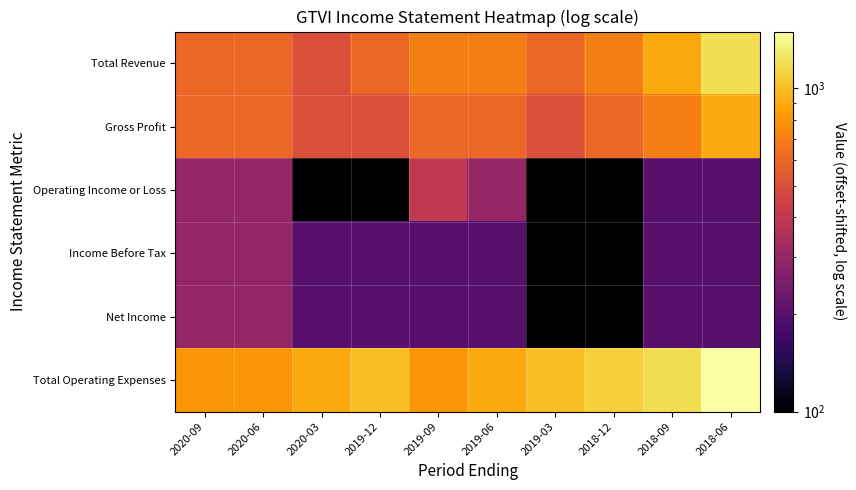

Reading right to left, extract all data points from this chart.

Total Revenue: 2018-06=1200	2018-09=900	2018-12=700	2019-03=600	2019-06=700	2019-09=700	2019-12=600	2020-03=500	2020-06=600	2020-09=600
Gross Profit: 2018-06=900	2018-09=700	2018-12=600	2019-03=500	2019-06=600	2019-09=600	2019-12=500	2020-03=500	2020-06=600	2020-09=600
Operating Income or Loss: 2018-06=200	2018-09=200	2018-12=100	2019-03=100	2019-06=300	2019-09=400	2019-12=100	2020-03=100	2020-06=300	2020-09=300
Income Before Tax: 2018-06=200	2018-09=200	2018-12=100	2019-03=100	2019-06=200	2019-09=200	2019-12=200	2020-03=200	2020-06=300	2020-09=300
Net Income: 2018-06=200	2018-09=200	2018-12=100	2019-03=100	2019-06=200	2019-09=200	2019-12=200	2020-03=200	2020-06=300	2020-09=300
Total Operating Expenses: 2018-06=1500	2018-09=1200	2018-12=1100	2019-03=1000	2019-06=900	2019-09=800	2019-12=1000	2020-03=900	2020-06=800	2020-09=800